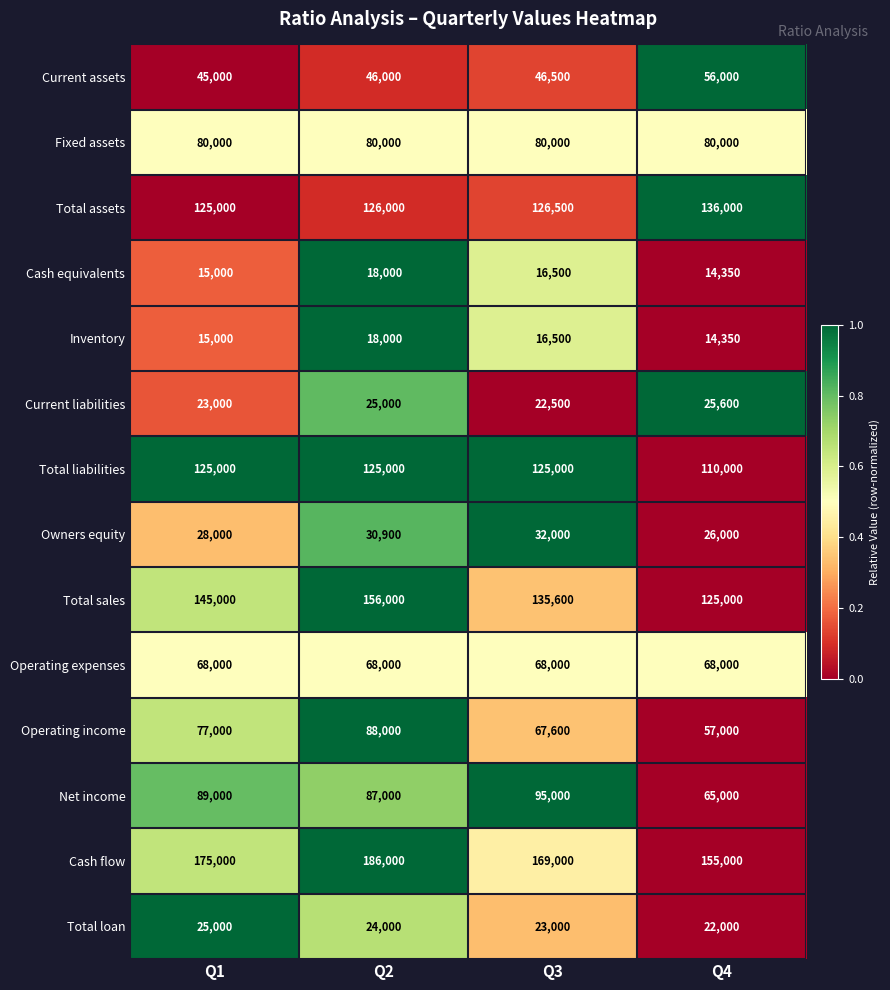

At which category is the sum across all series the highest?

Q2